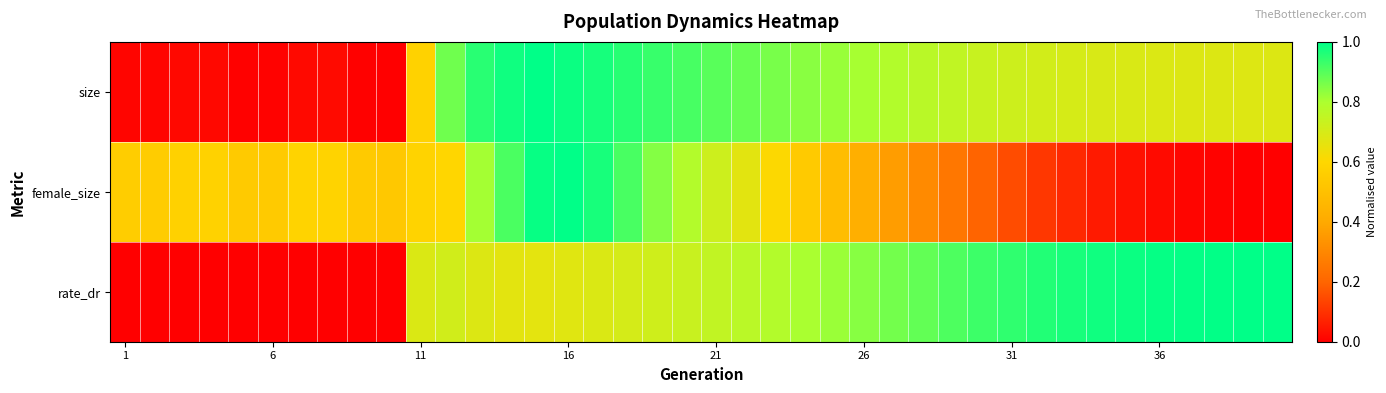

Which series has the largest range (max minus min)?

size